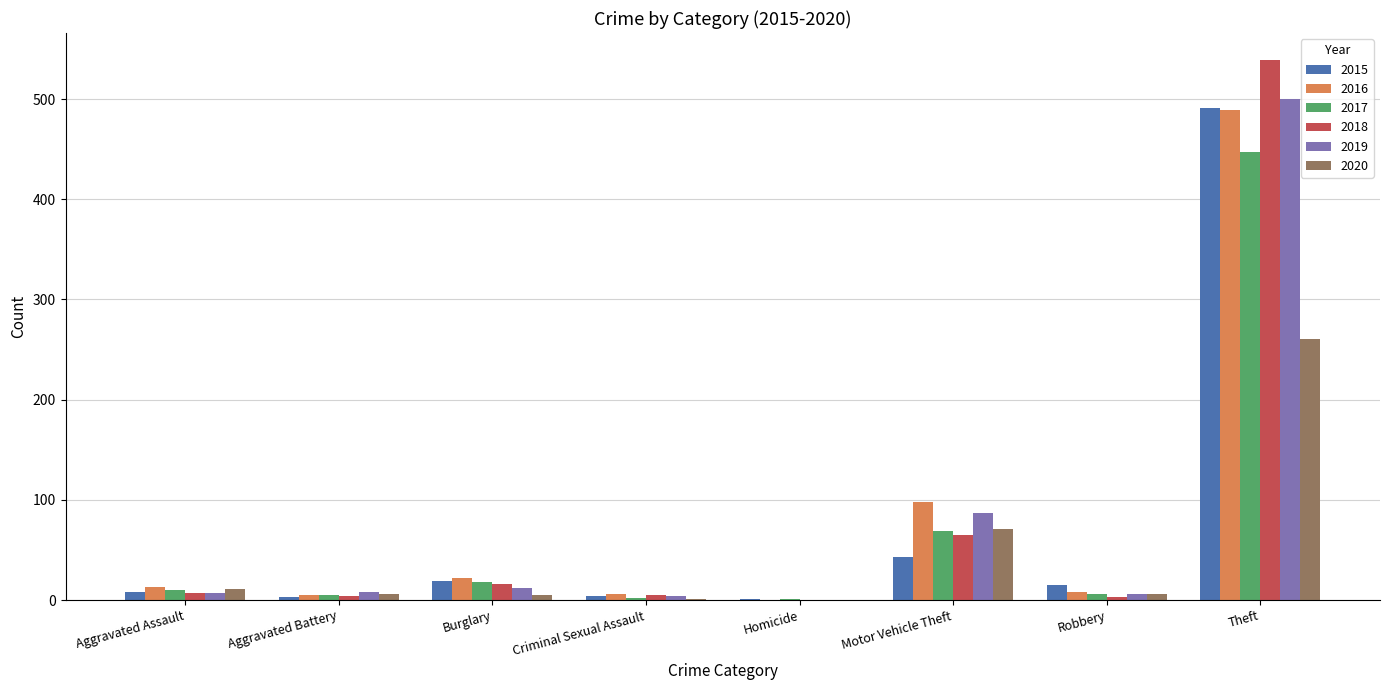

Which series has the largest range (max minus min)?

2018